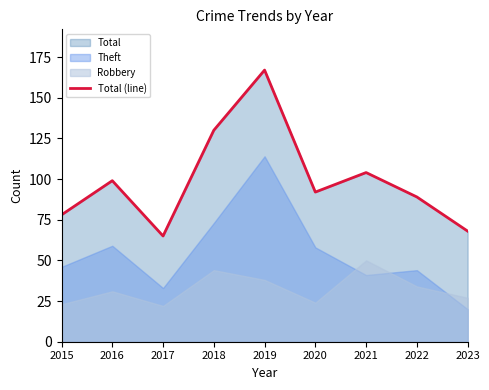

The value at 2020 is 92. True or false?

True